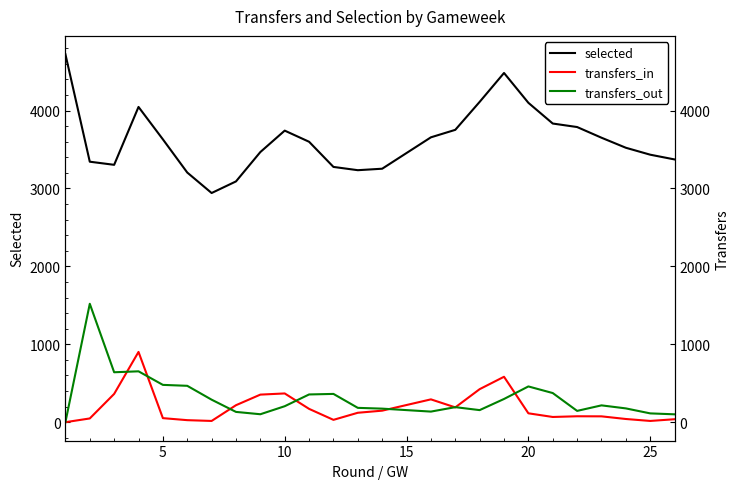

True or false: selected and transfers_out intersect in this chart.

False